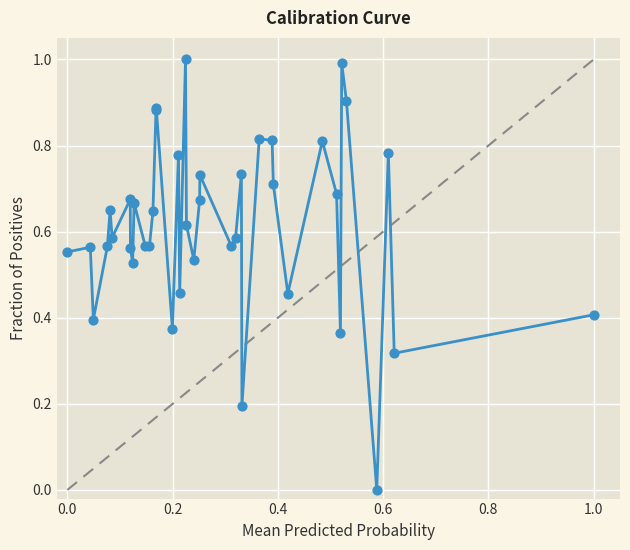

What is the maximum value shown in the chart?

1.0